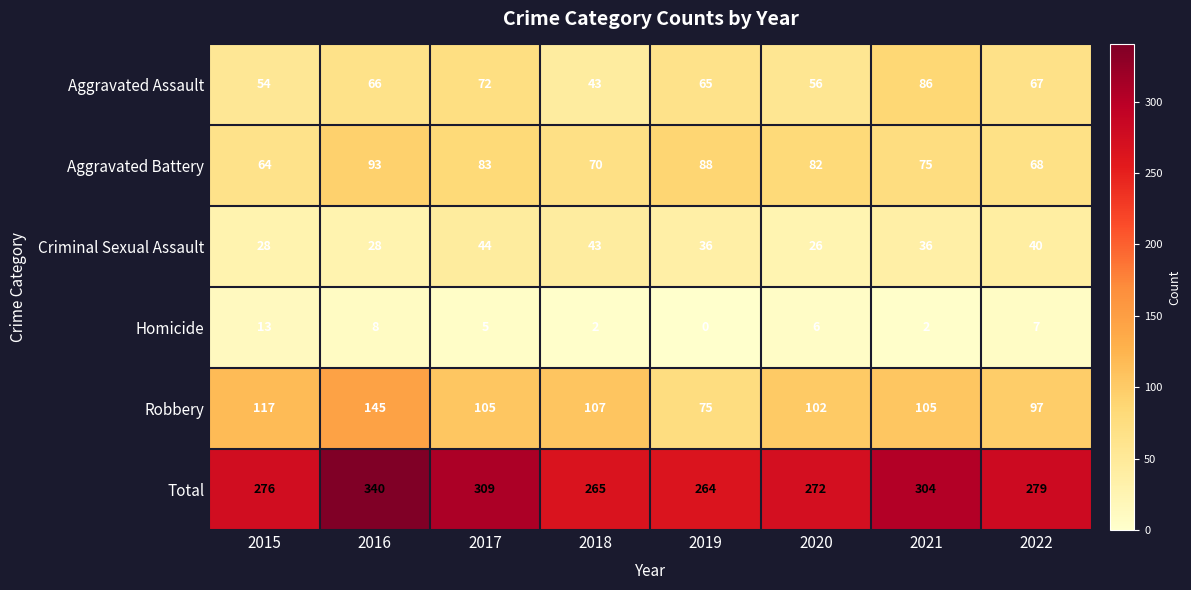

Which category has the lowest value across all series?

2019